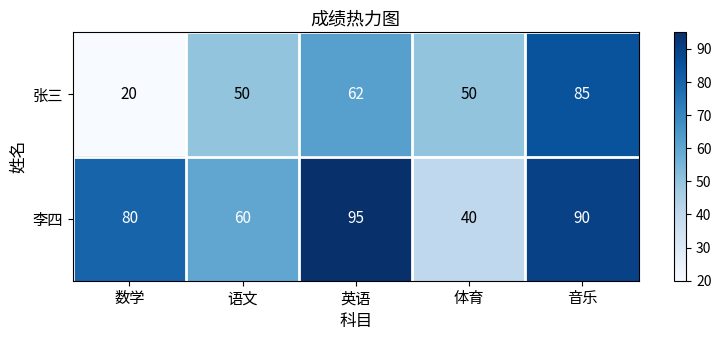

What is the minimum value shown in the chart?

20